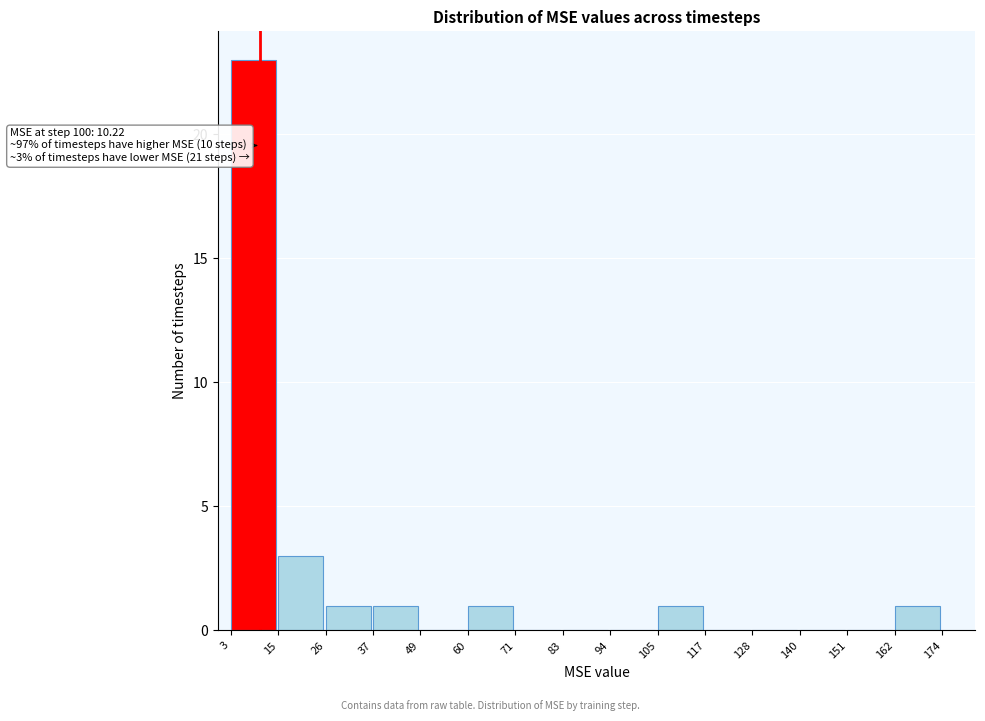

Which range on the x-axis has the tallest bar?

3 to 15